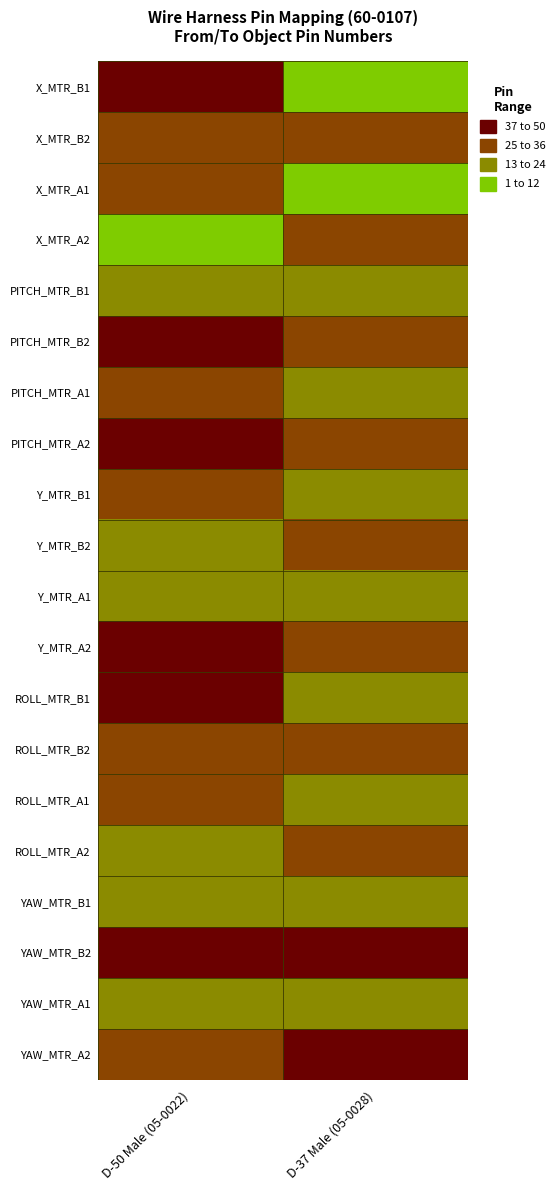

How many distinct data groups are displayed?

20